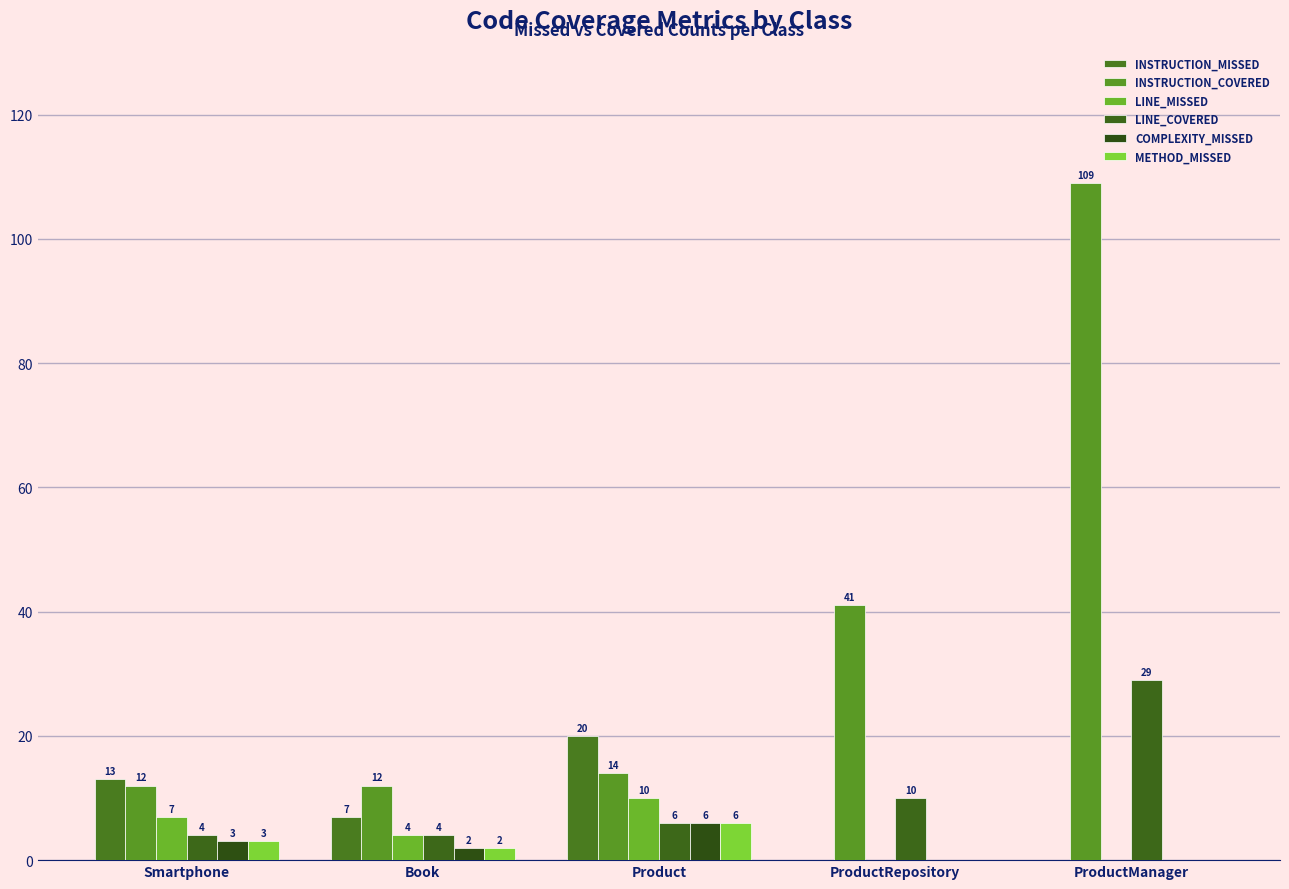

What is the sum of the LINE_COVERED values at ProductManager and Smartphone?

33